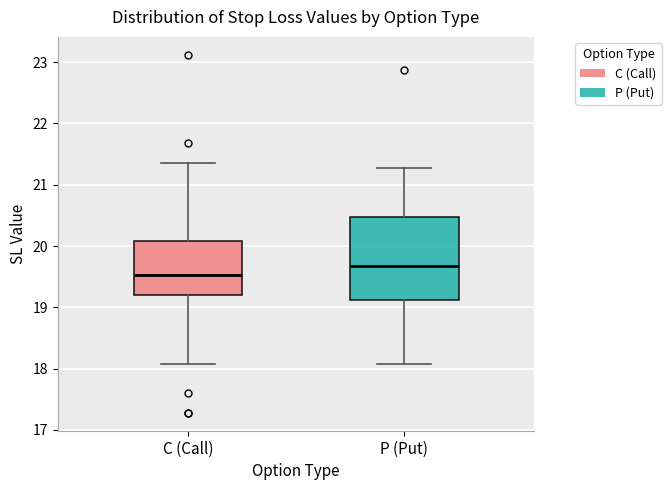

Which box has the lowest median line?

C (Call)